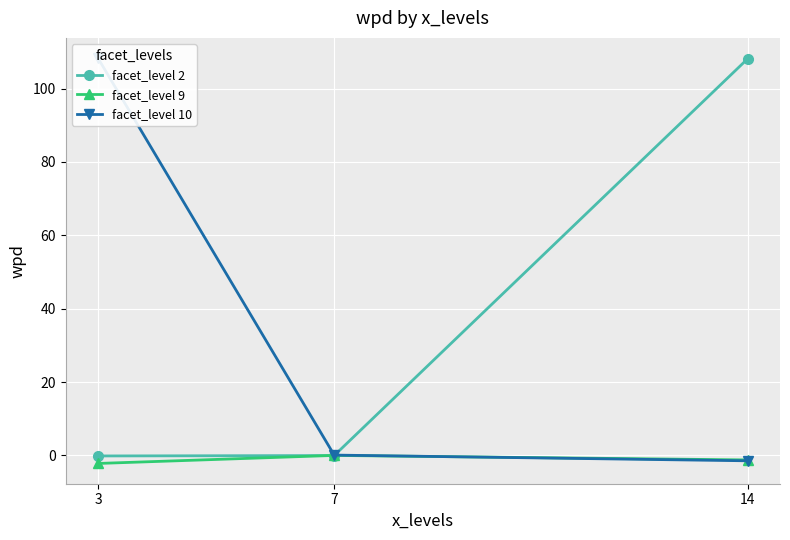

What is the average value of the facet_level 10 series?

35.6